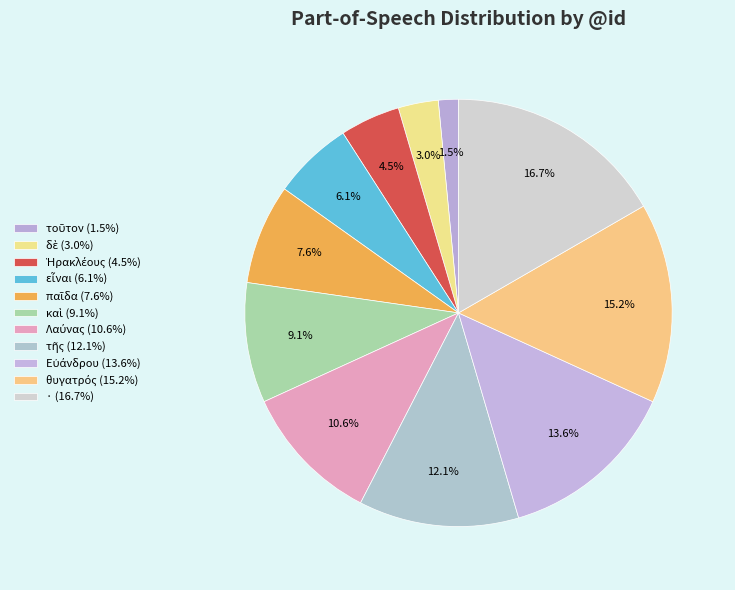

Does any single category account for the majority?

No